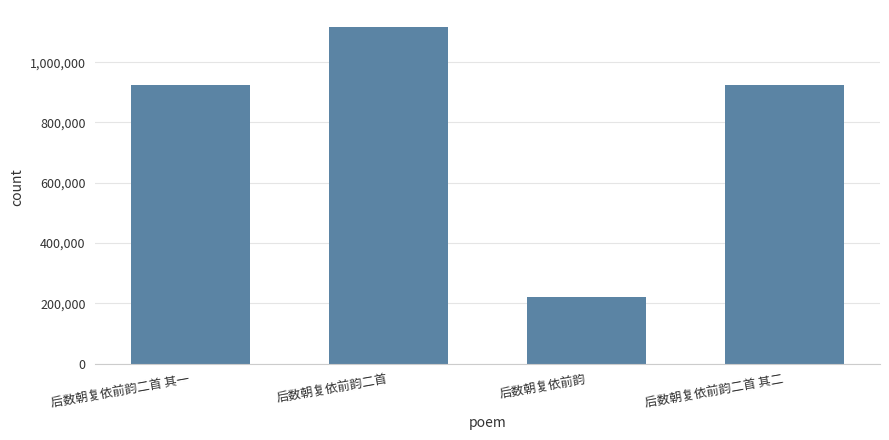

What is the difference between the maximum and second lowest values?

192080